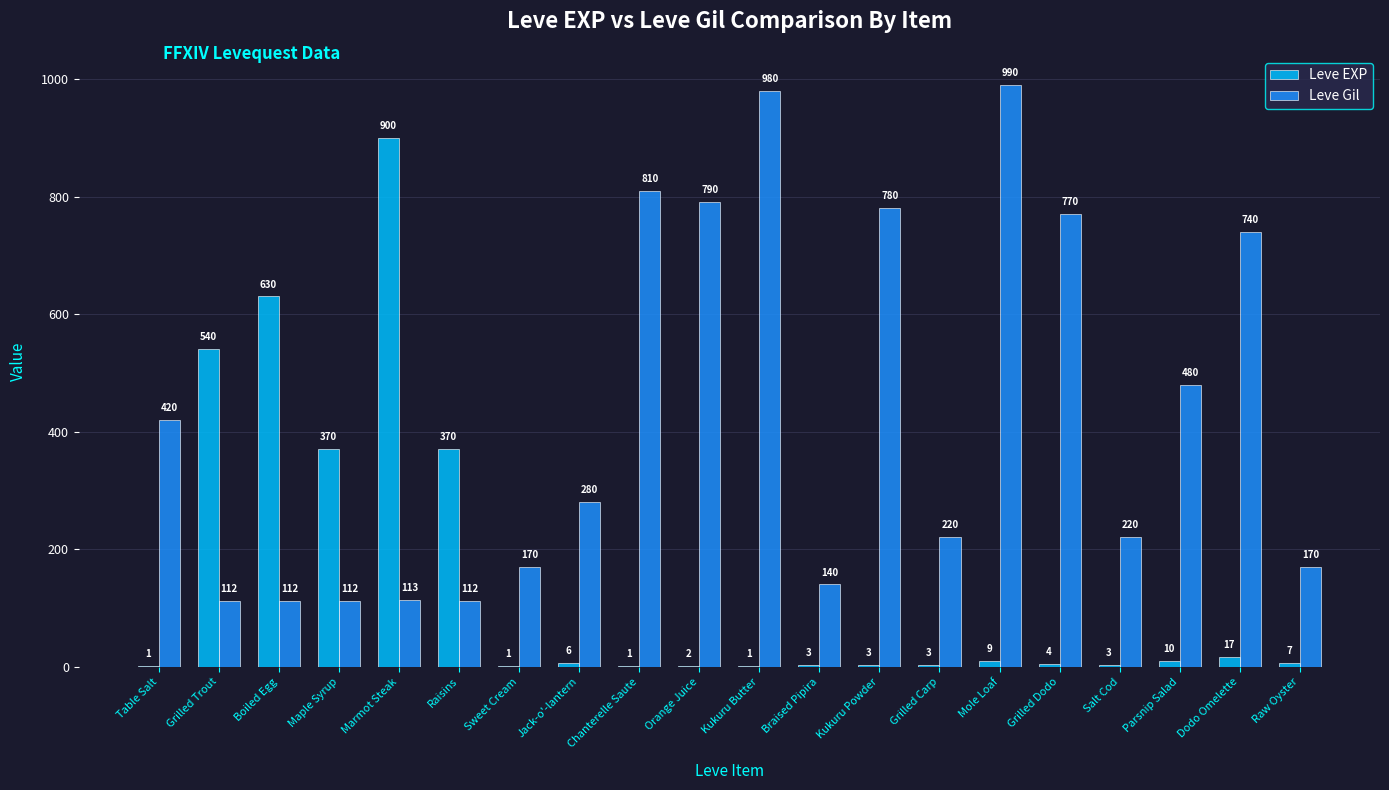

How many groups of bars are there?

20